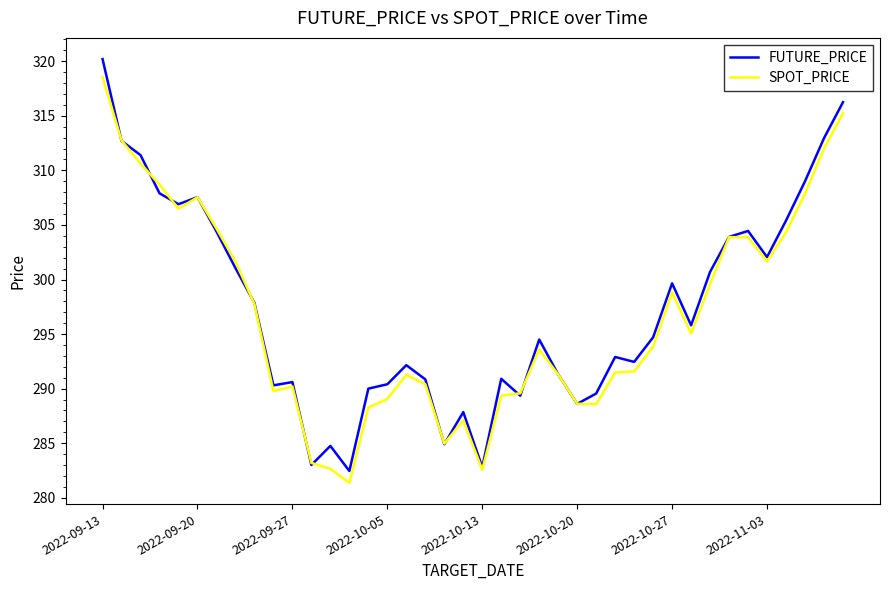

Which series has the largest range (max minus min)?

FUTURE_PRICE